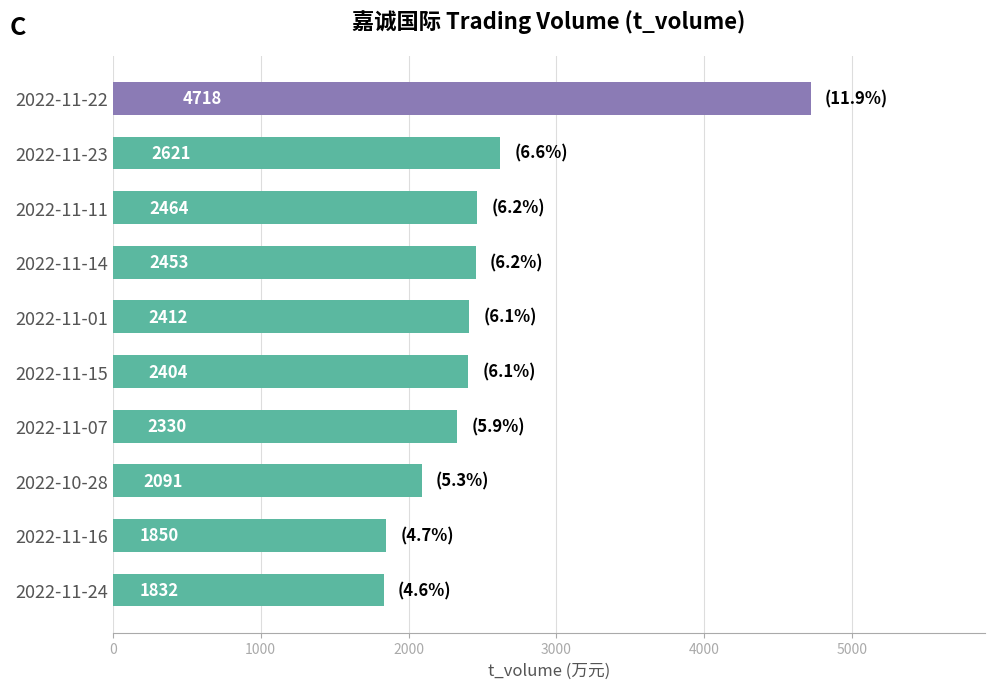

Rank the categories by value from highest to lowest.

2022-11-22, 2022-11-23, 2022-11-11, 2022-11-14, 2022-11-01, 2022-11-15, 2022-11-07, 2022-10-28, 2022-11-16, 2022-11-24